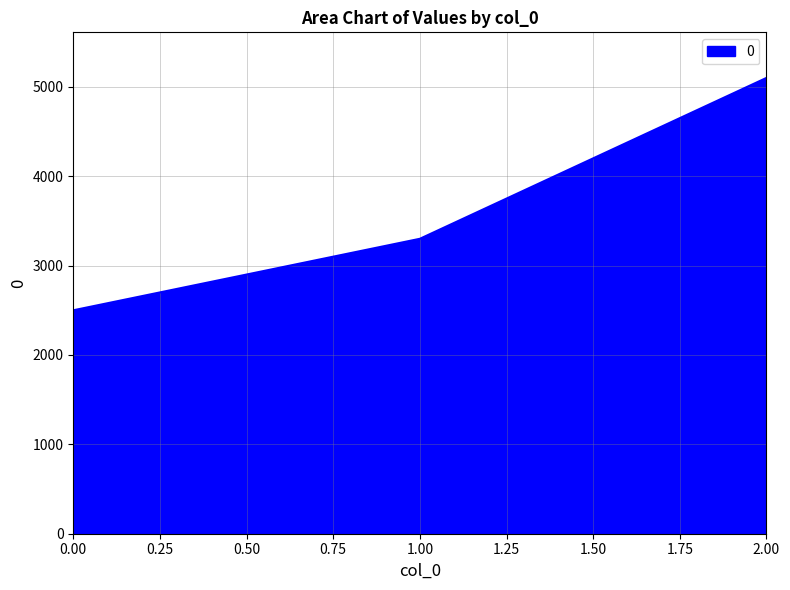

Rank the categories by value from lowest to highest.

0.00, 1.00, 2.00